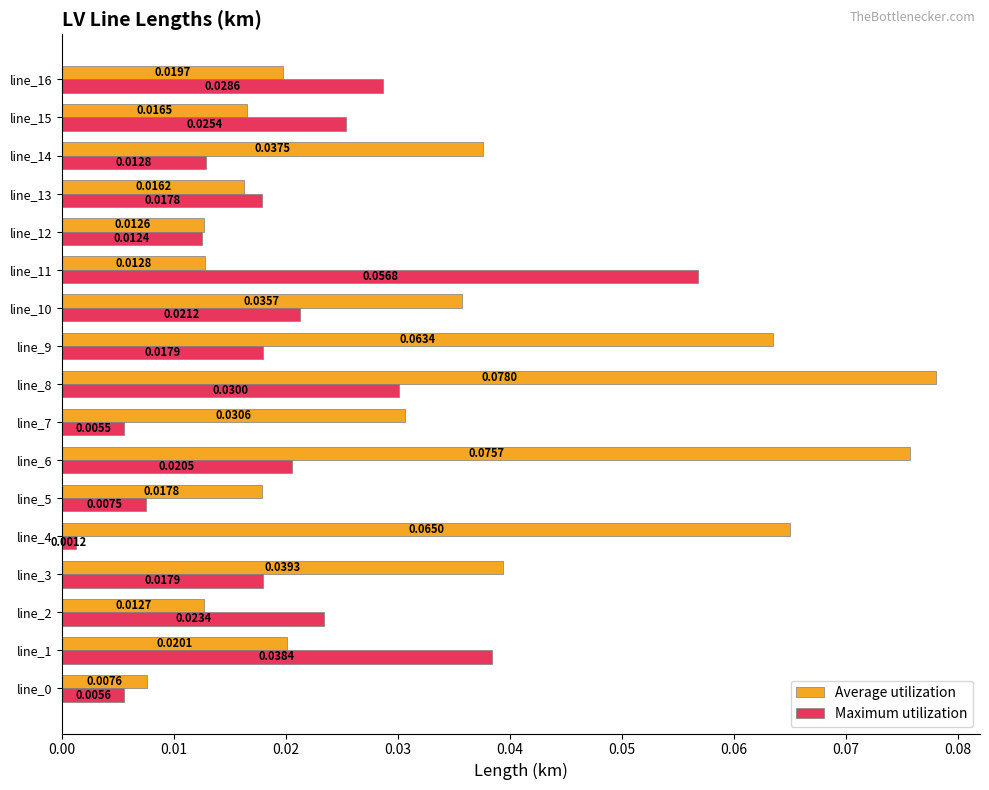

Between line_5 and line_7, which series saw the biggest shift?

Average utilization